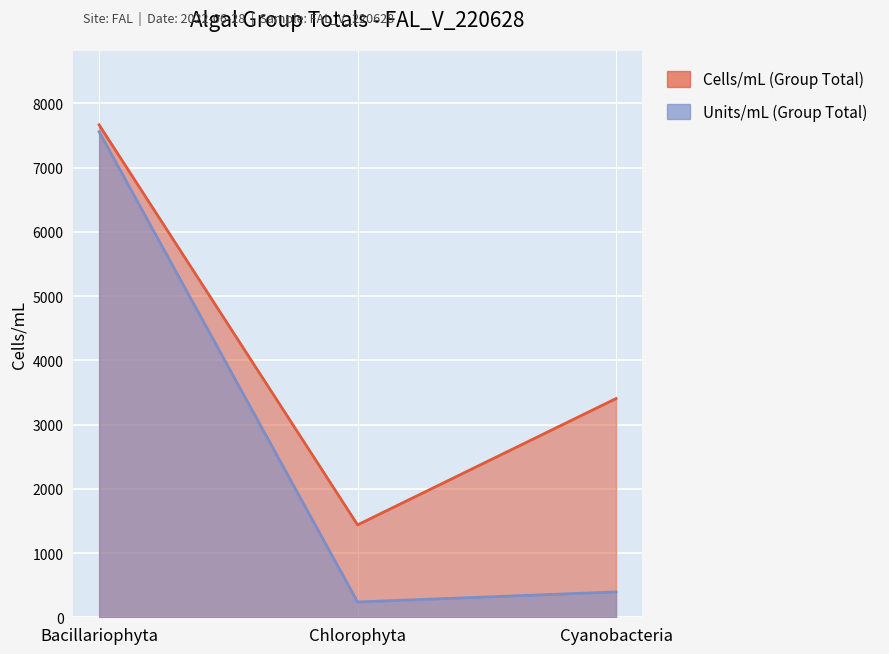

The value of Cells/mL (Group Total) at Bacillariophyta is 7665.4. True or false?

True